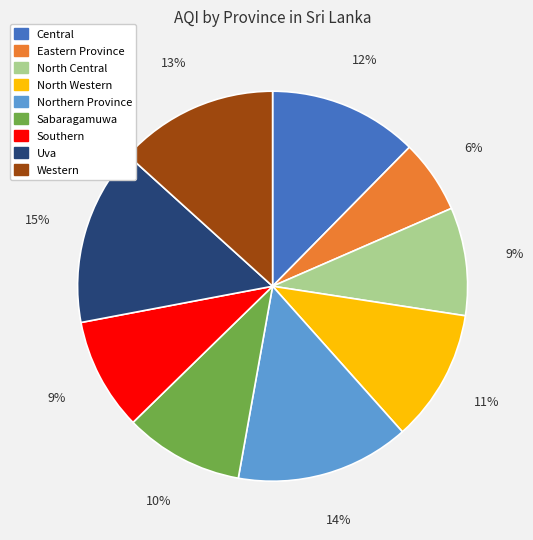

True or false: Southern accounts for 3% of the total.

False